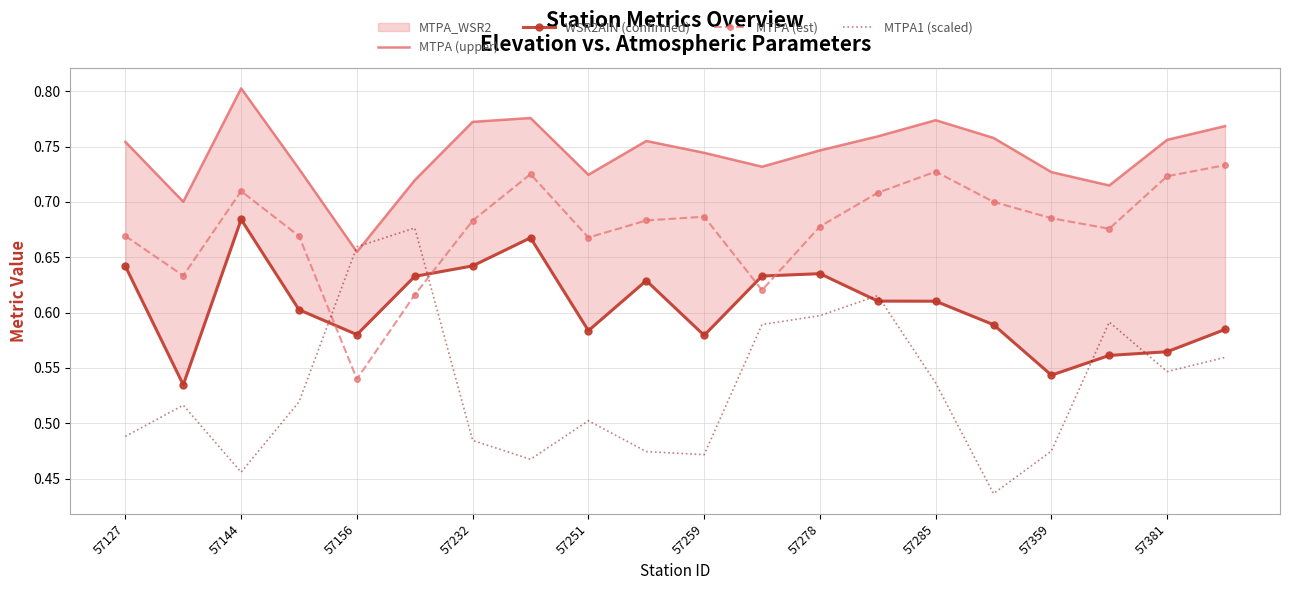

Rank the series by their maximum value, from highest to lowest.

MTPA (upper), MTPA (est), WSR2AIN (confirmed), MTPA1 (scaled)